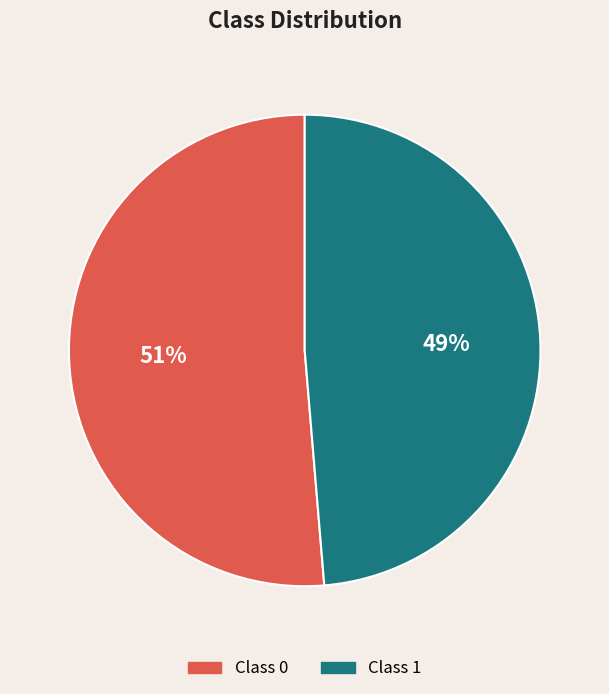

Do Class 0 and Class 1 together represent more than half of the pie?

Yes